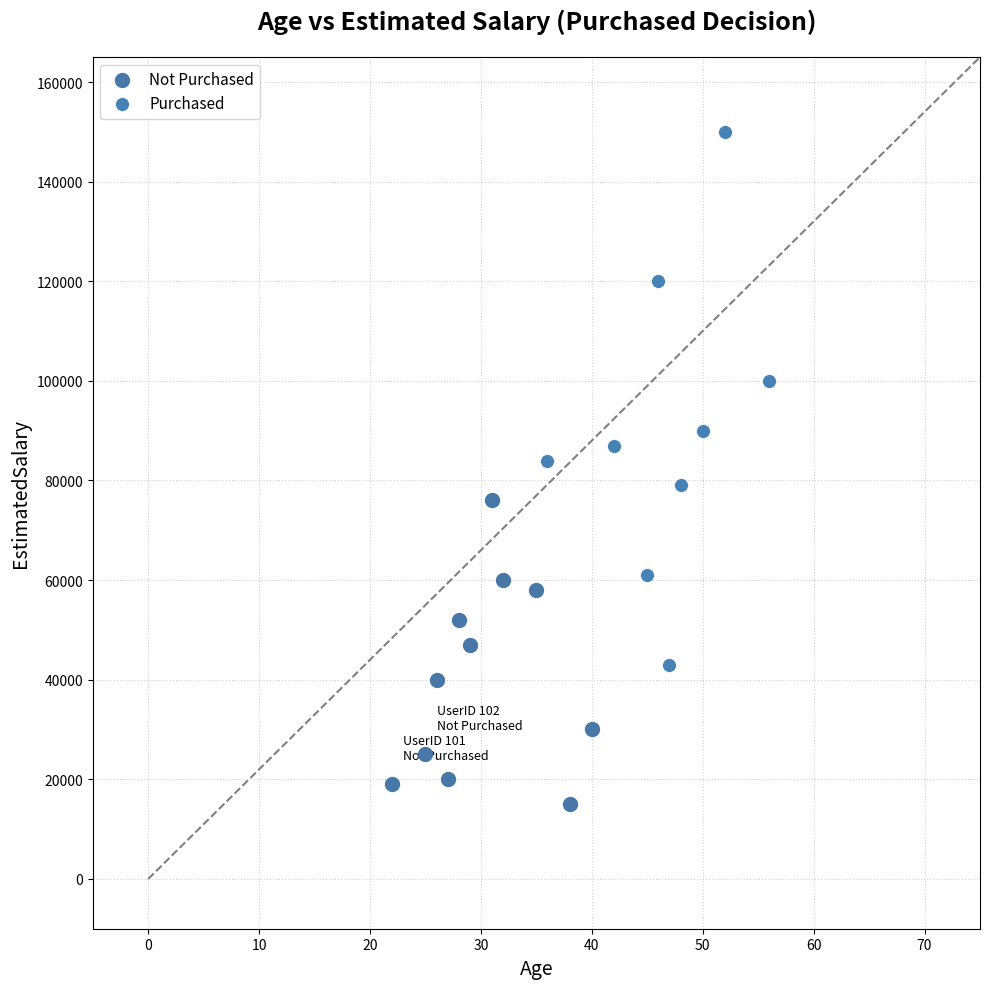

Which series reaches the maximum Y coordinate?

Purchased